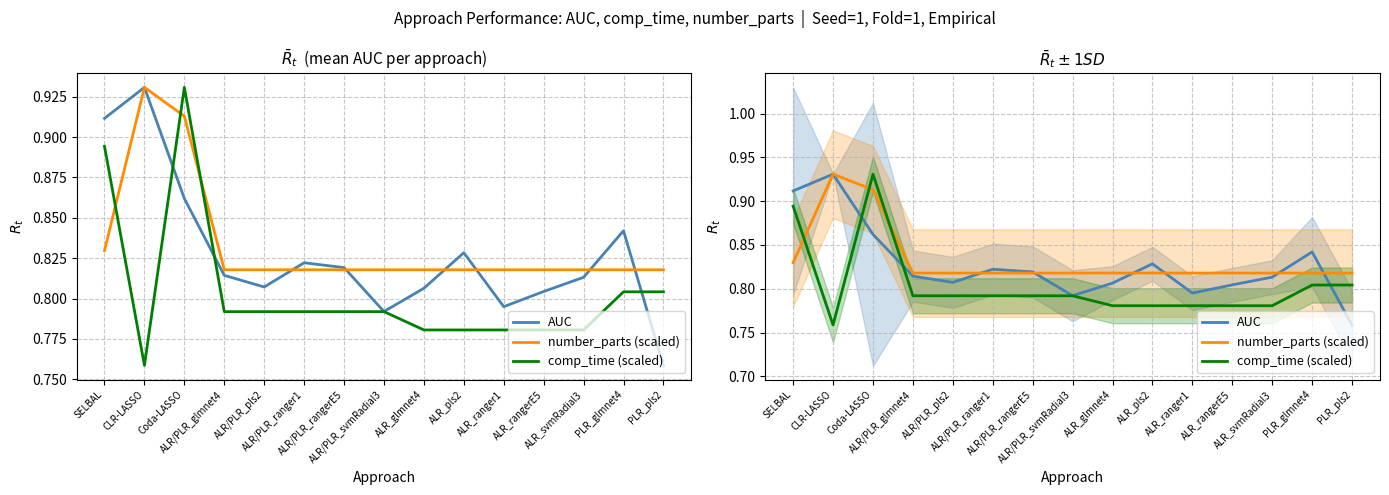

True or false: AUC and number_parts (scaled) intersect in this chart.

True